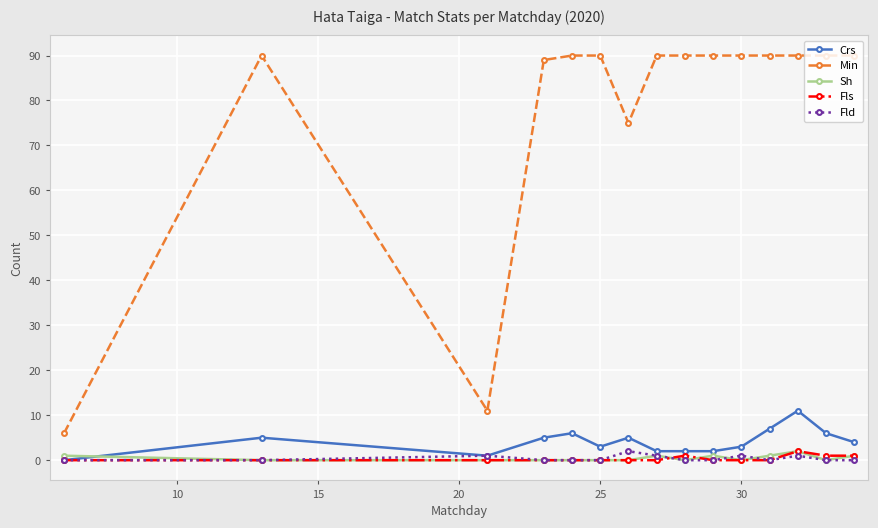

What is the maximum value shown in the chart?

90